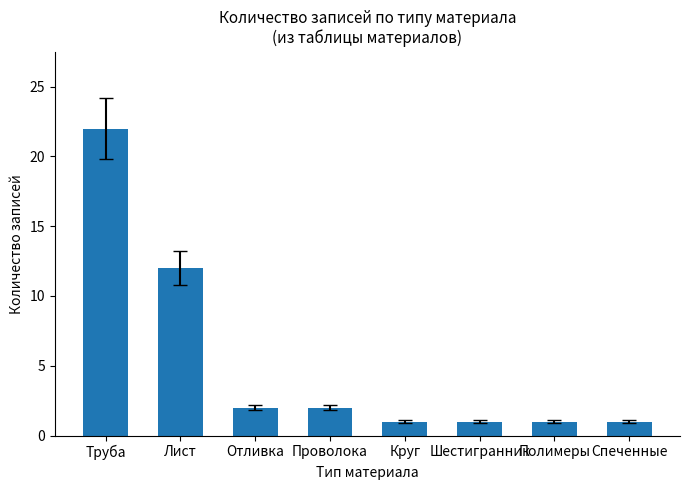

How many bars are there in total?

8